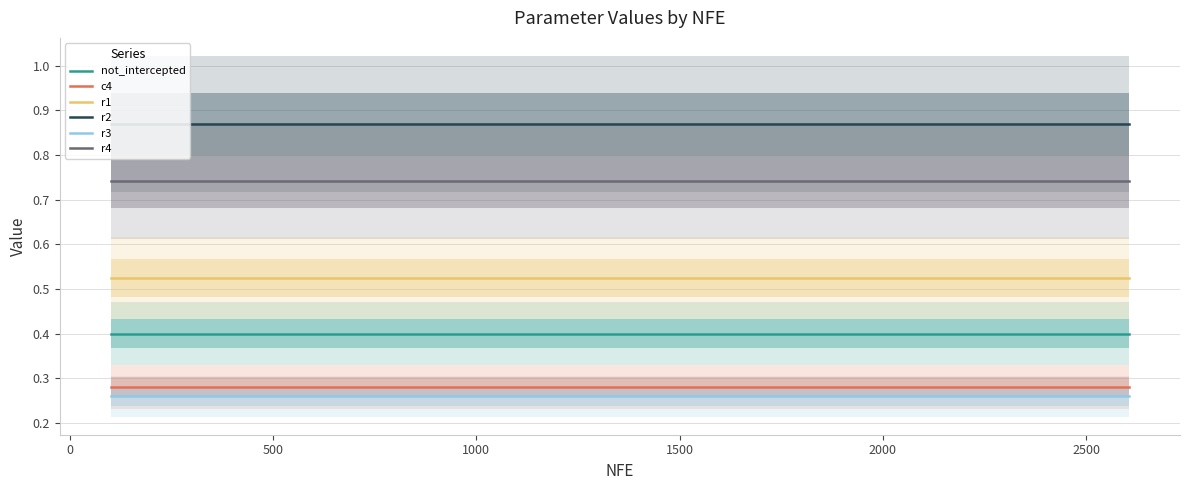

What is the lowest value of the c4 series?

0.3